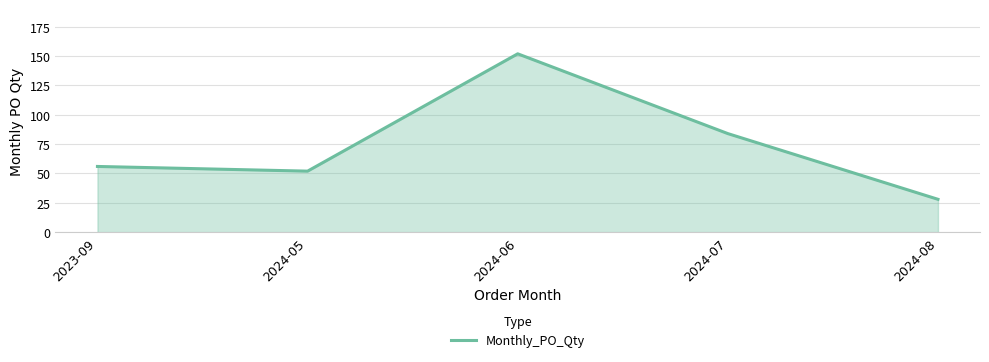

Reading left to right, list all the values displayed in this chart.

2023-09=56	2024-05=52	2024-06=152	2024-07=84	2024-08=28